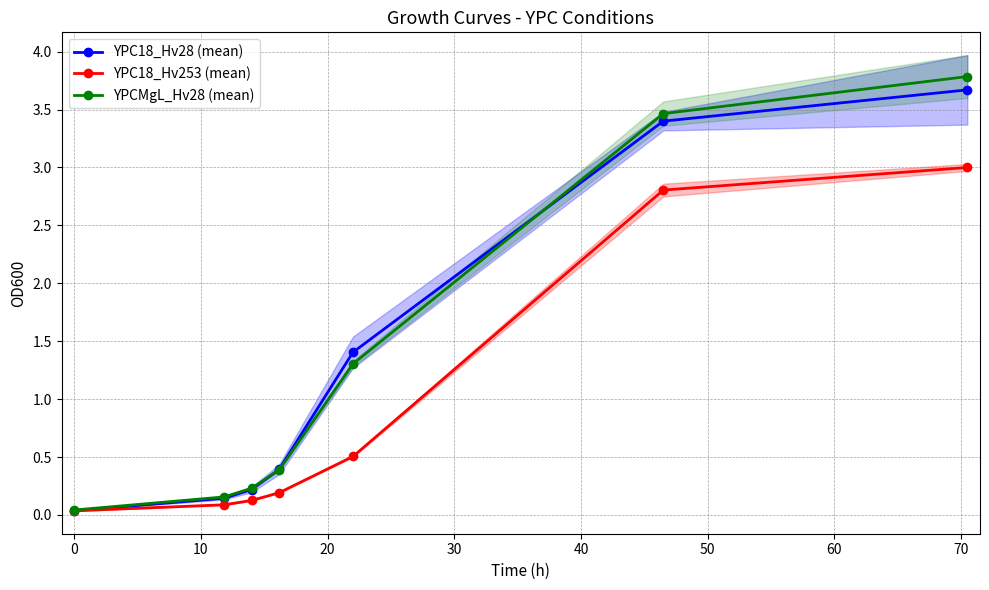

What is the difference between the maximum and second lowest values in the YPC18_Hv253 (mean) series?

2.9